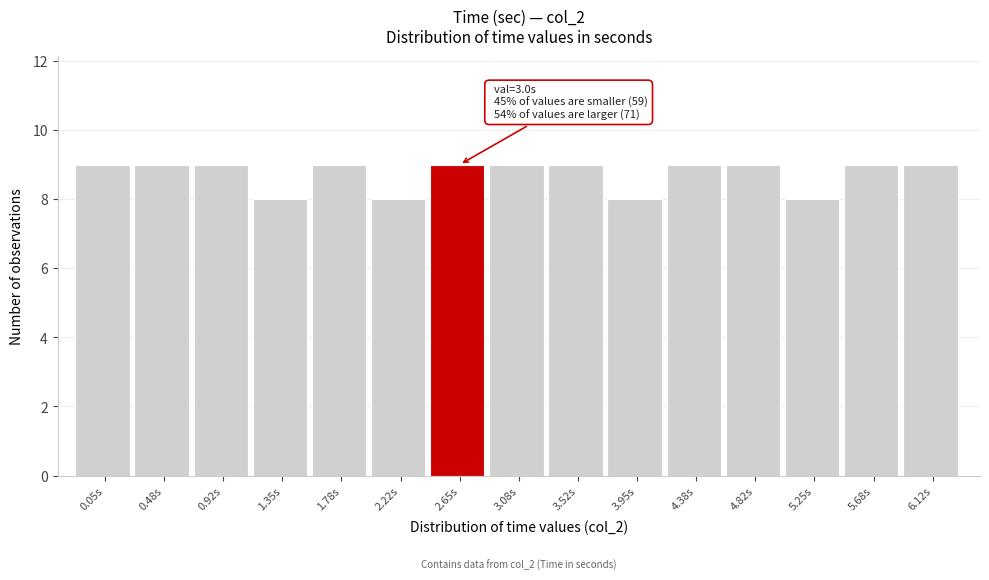

Reading right to left, list all the values displayed in this chart.

9	9	8	9	9	8	9	9	9	8	9	8	9	9	9